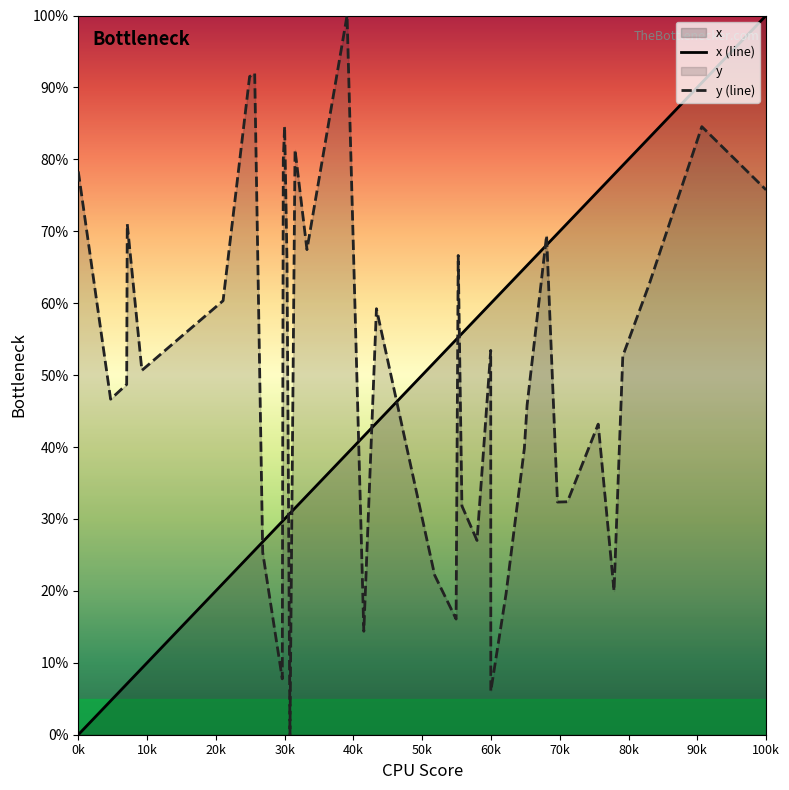

The y (line) series shows 75.8 at 100k. True or false?

True